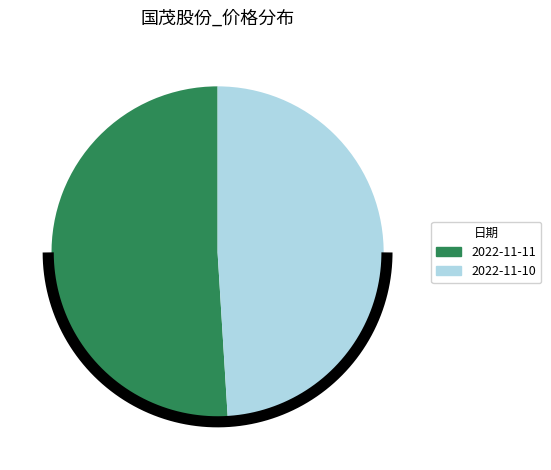

Which category has the biggest portion of the pie?

2022-11-11